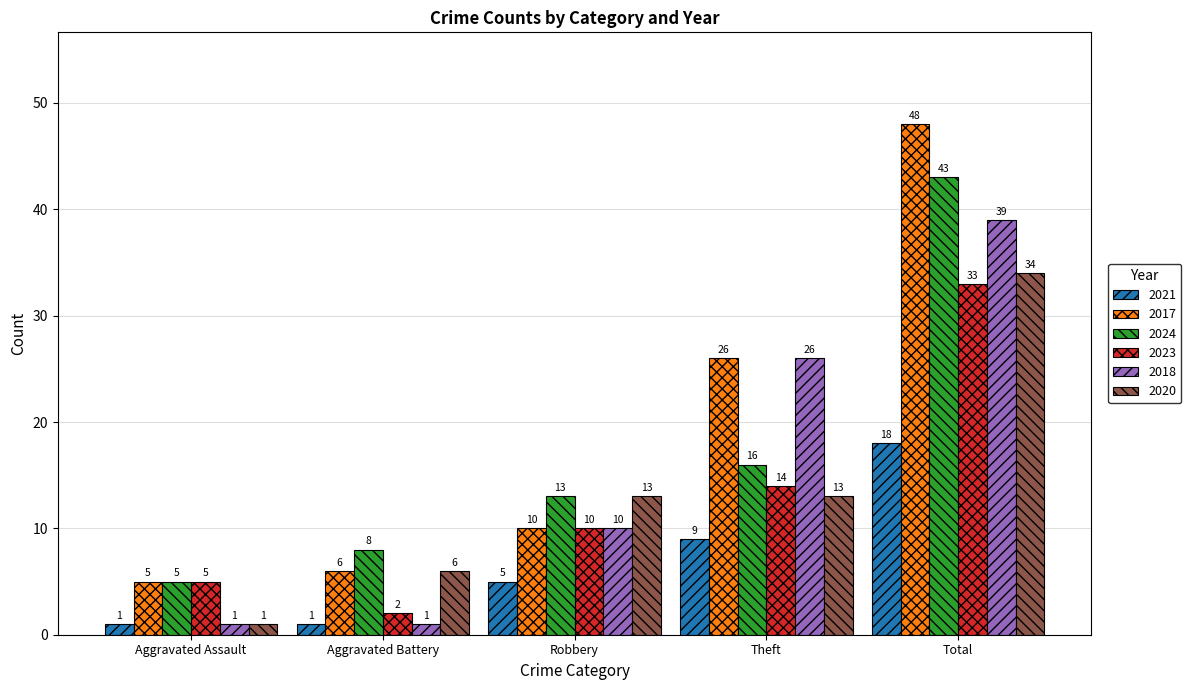

Which series changed the most between Aggravated Assault and Total?

2017